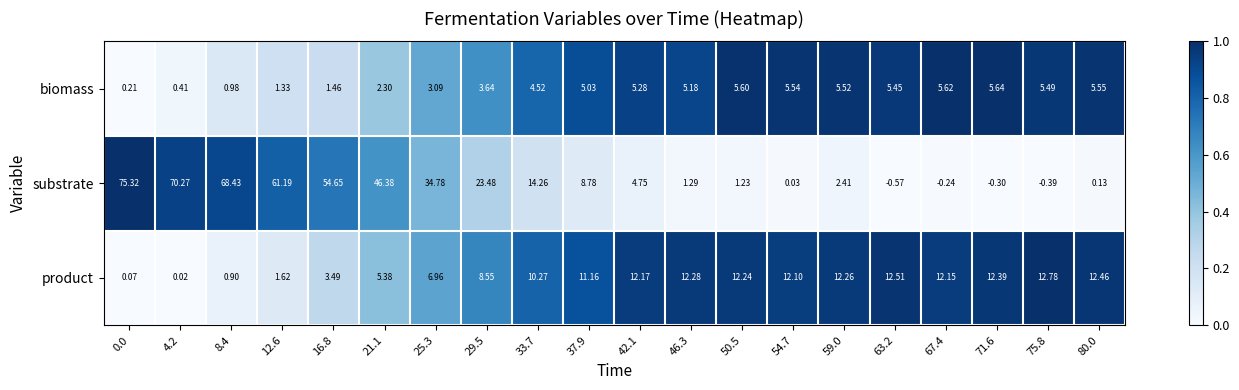

Is the value of substrate at 63.2 greater than the value of product at 80.0?

No